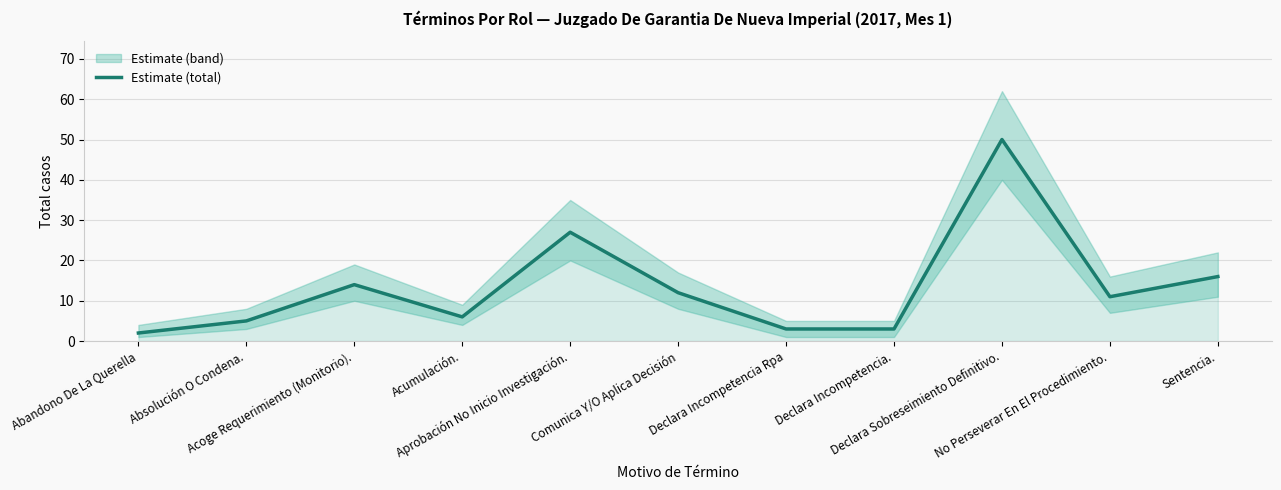

At which category does the chart reach its minimum across all series?

Abandono De La Querella